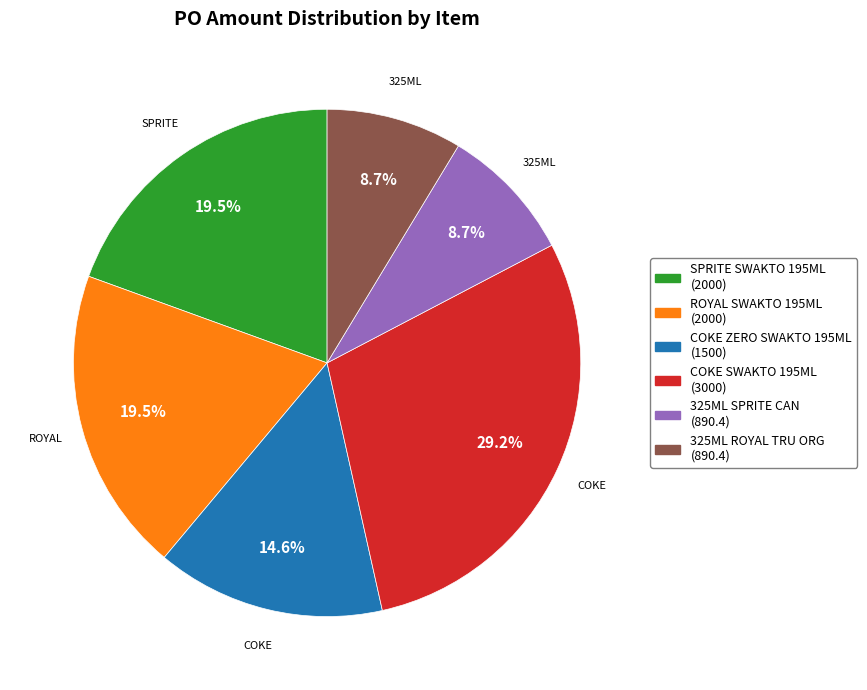

Is there any slice that represents more than half of the pie?

No